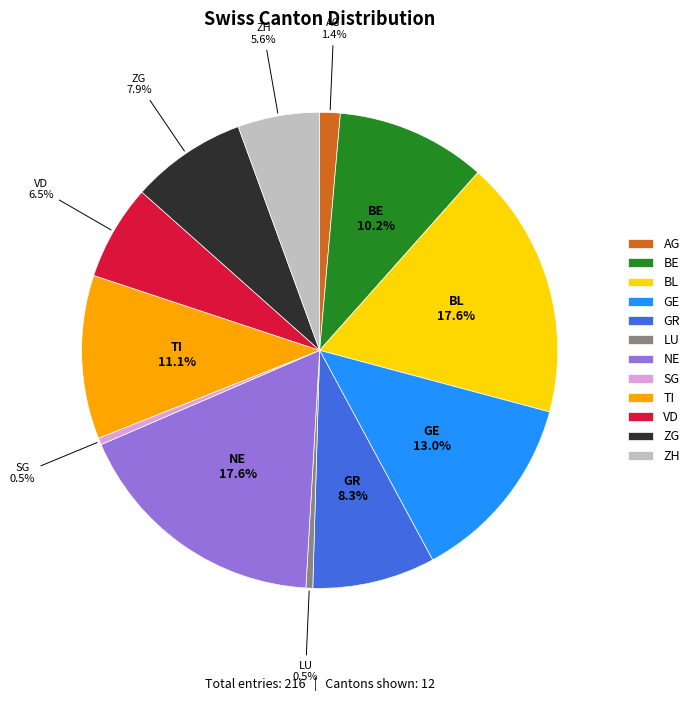

To the nearest percent, what is the difference between the largest and smallest slice percentages?

17%